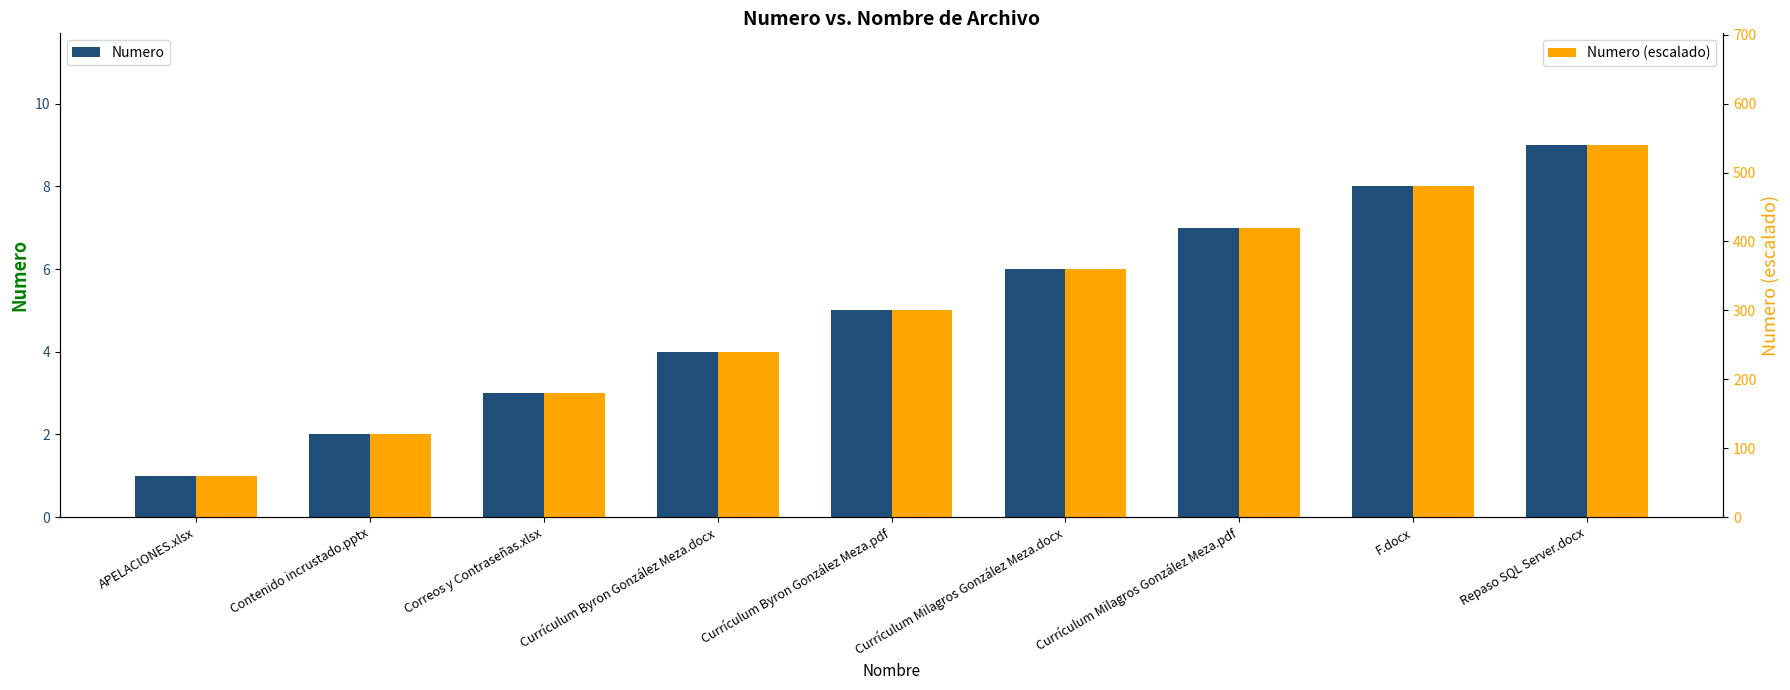

At how many categories does at least one series exceed 313?

4